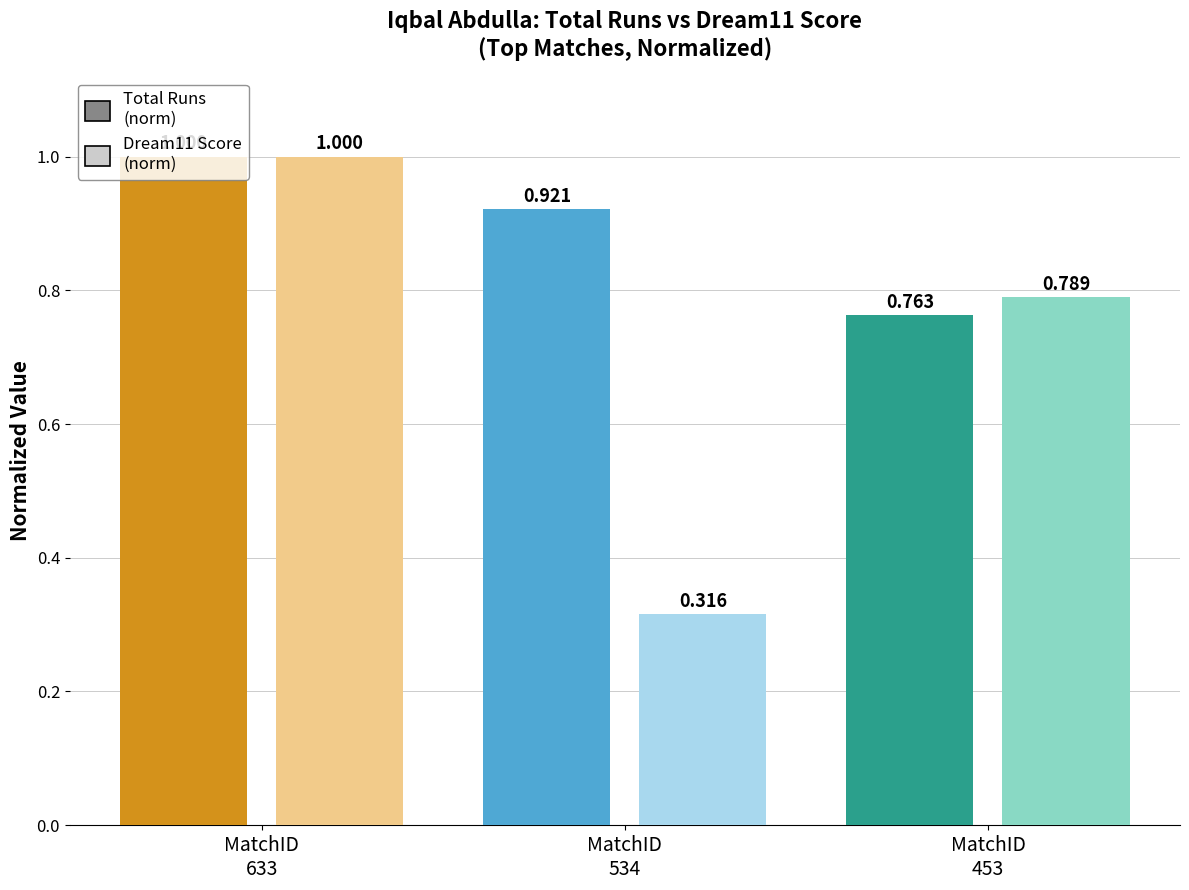

Is it true that Dream11 Score (norm) equals 0.4 at MatchID
453?

False